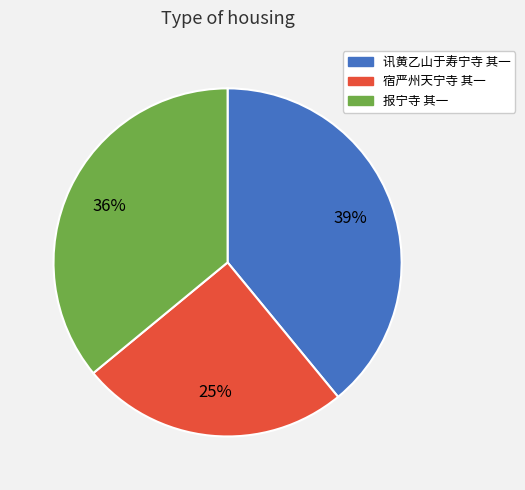

Combined, do 讯黄乙山于寿宁寺 其一 and 报宁寺 其一 account for over 50%?

Yes